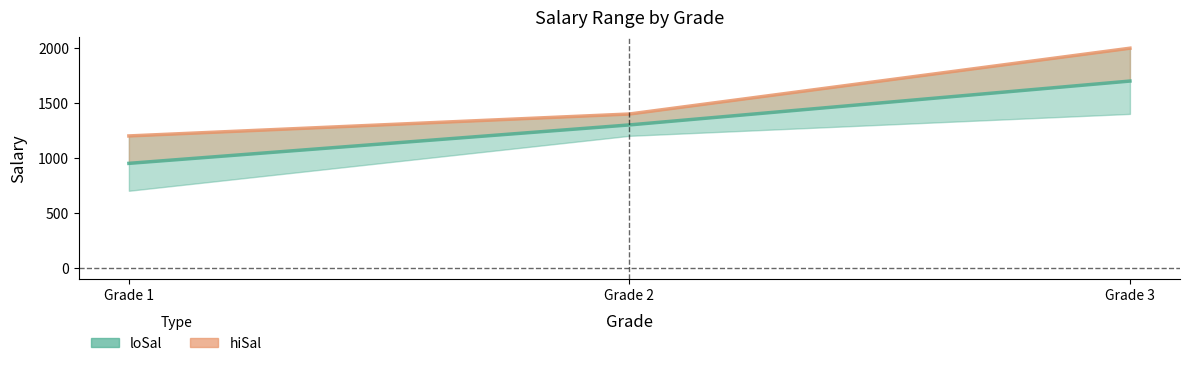

At which category does the chart reach its minimum across all series?

Grade 1